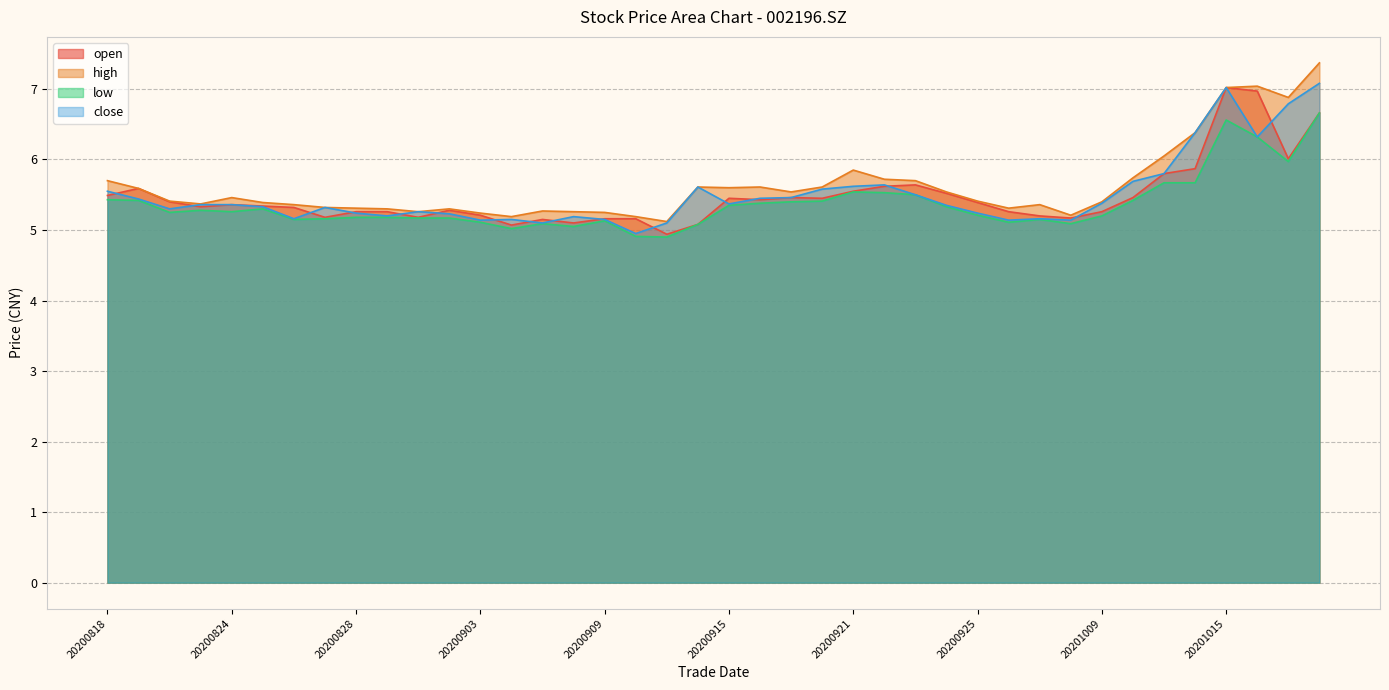

At which category does close reach its first local valley?

20200820